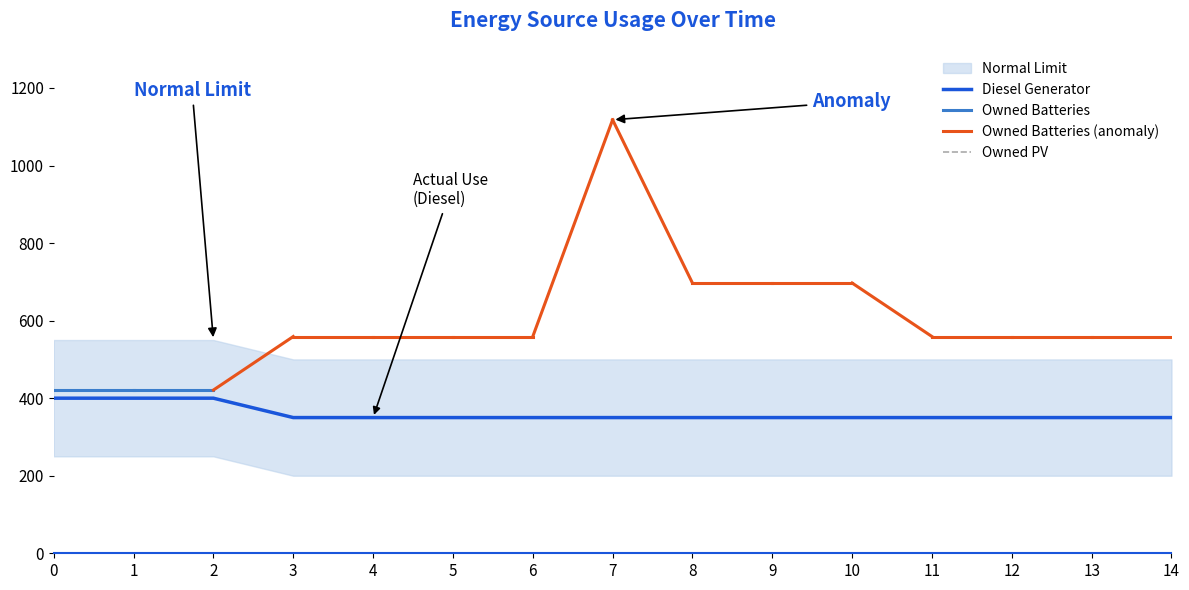

True or false: Owned Batteries and Owned PV cross at least once.

False